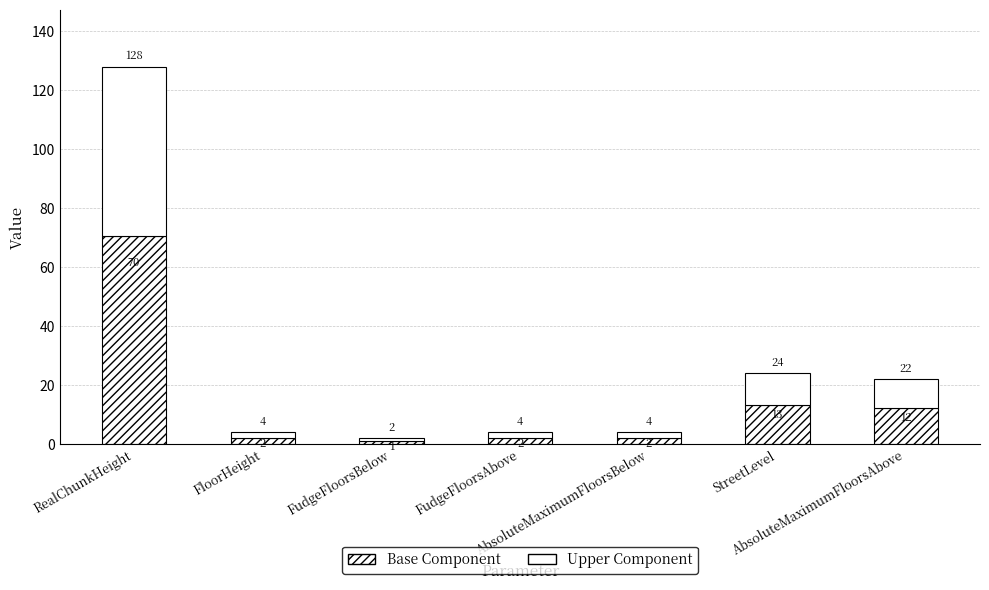

At which label does Base Component first exceed 2?

RealChunkHeight